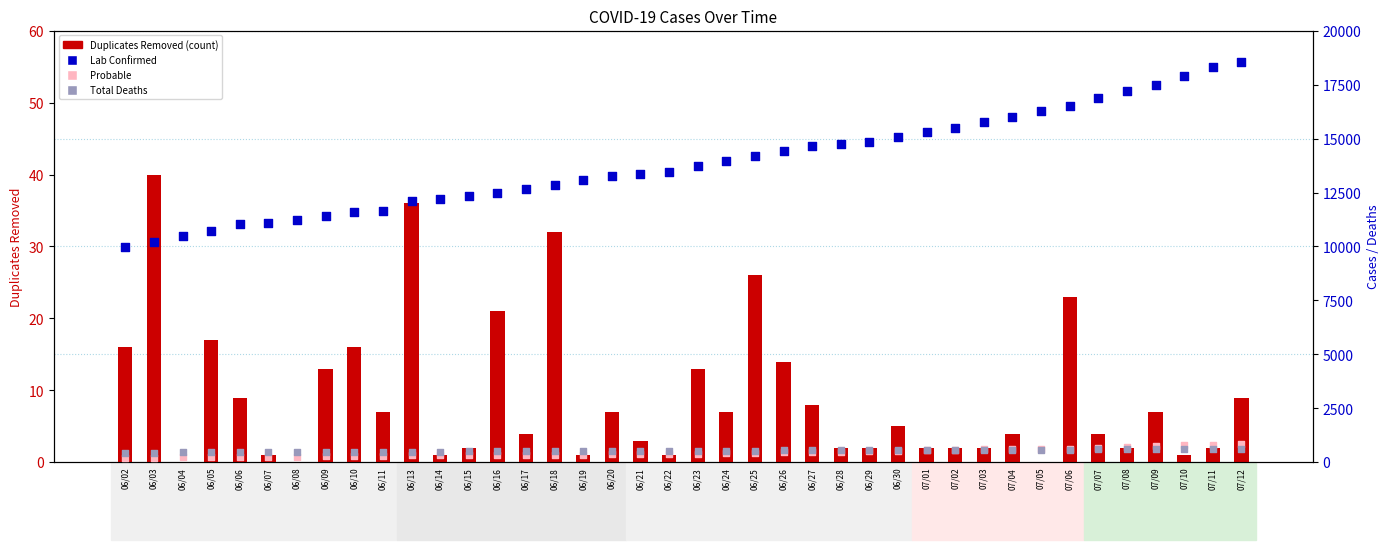

At which category is the sum across all series the highest?

07/12